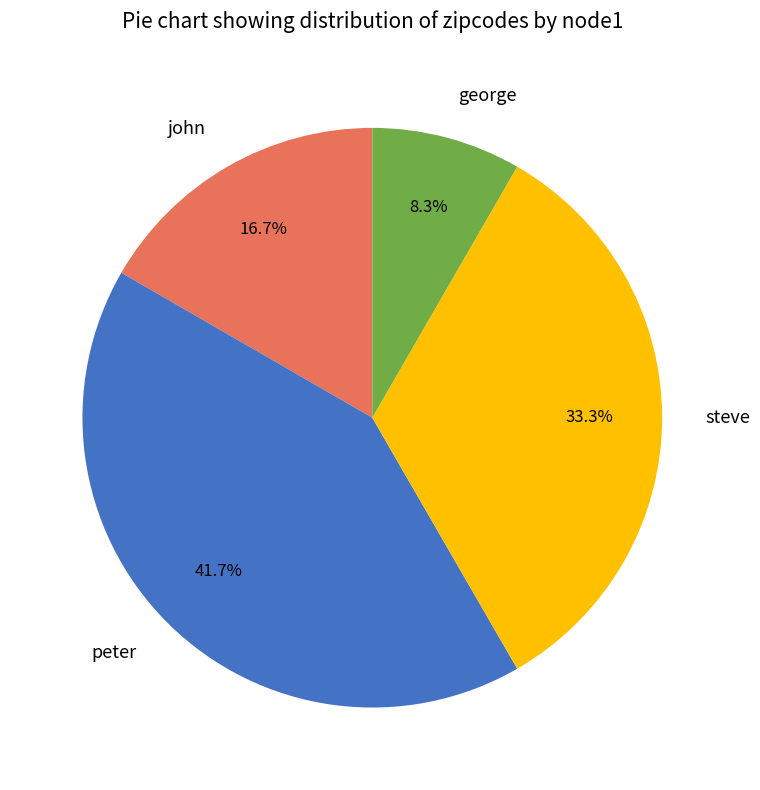

To the nearest percent, what percentage of the pie is peter?

42%